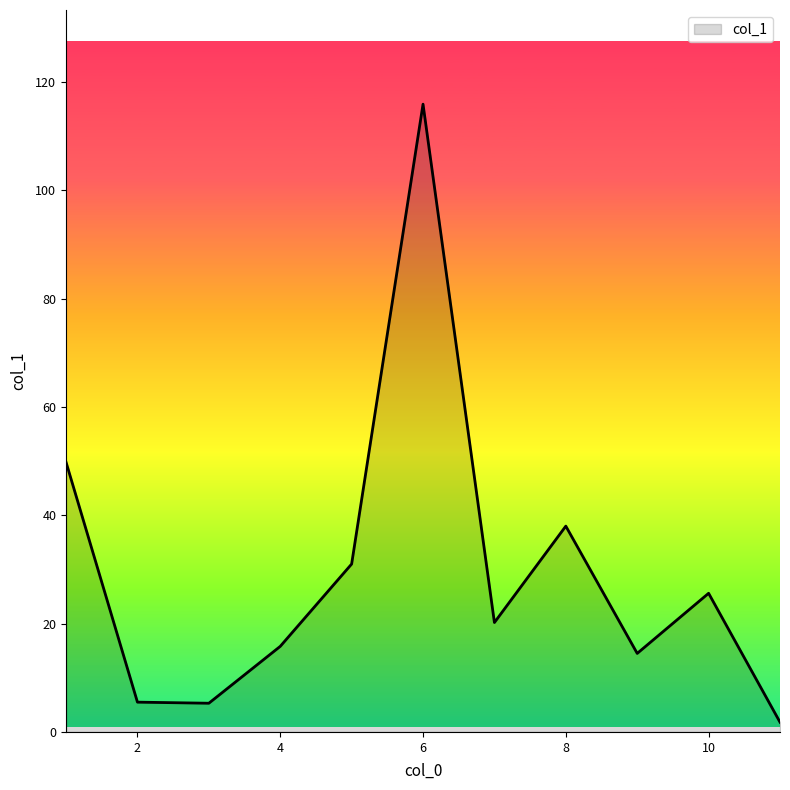

What is the average value?

29.4